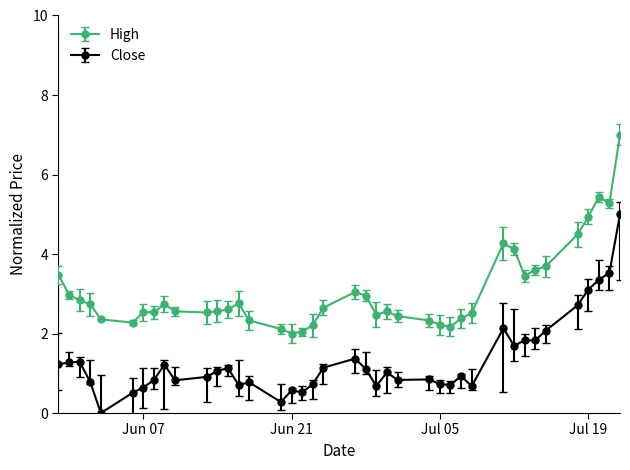

What is the value of the High point at the 1st from the left?

3.5